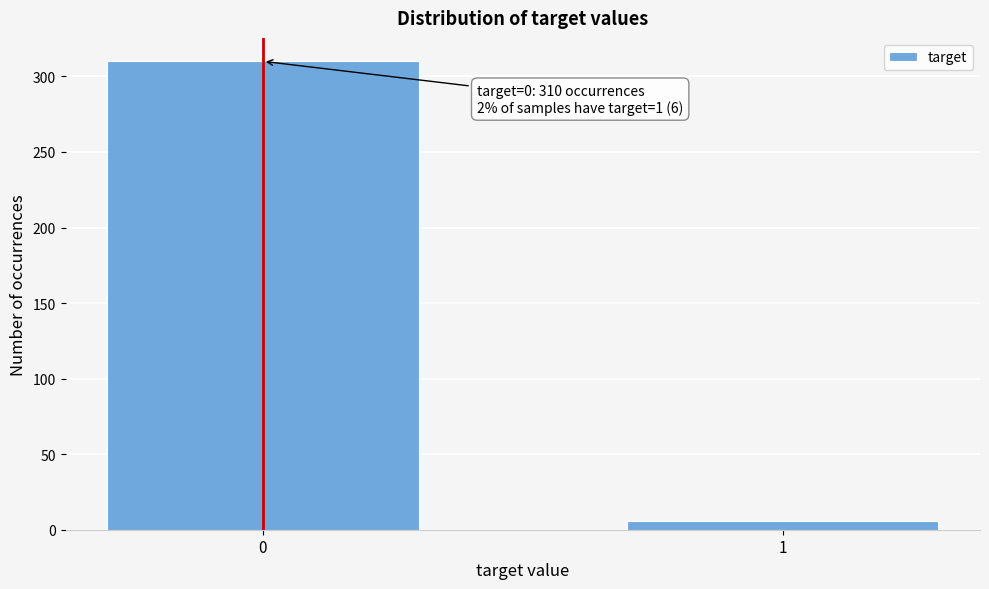

Reading right to left, extract all data points from this chart.

1=6	0=310